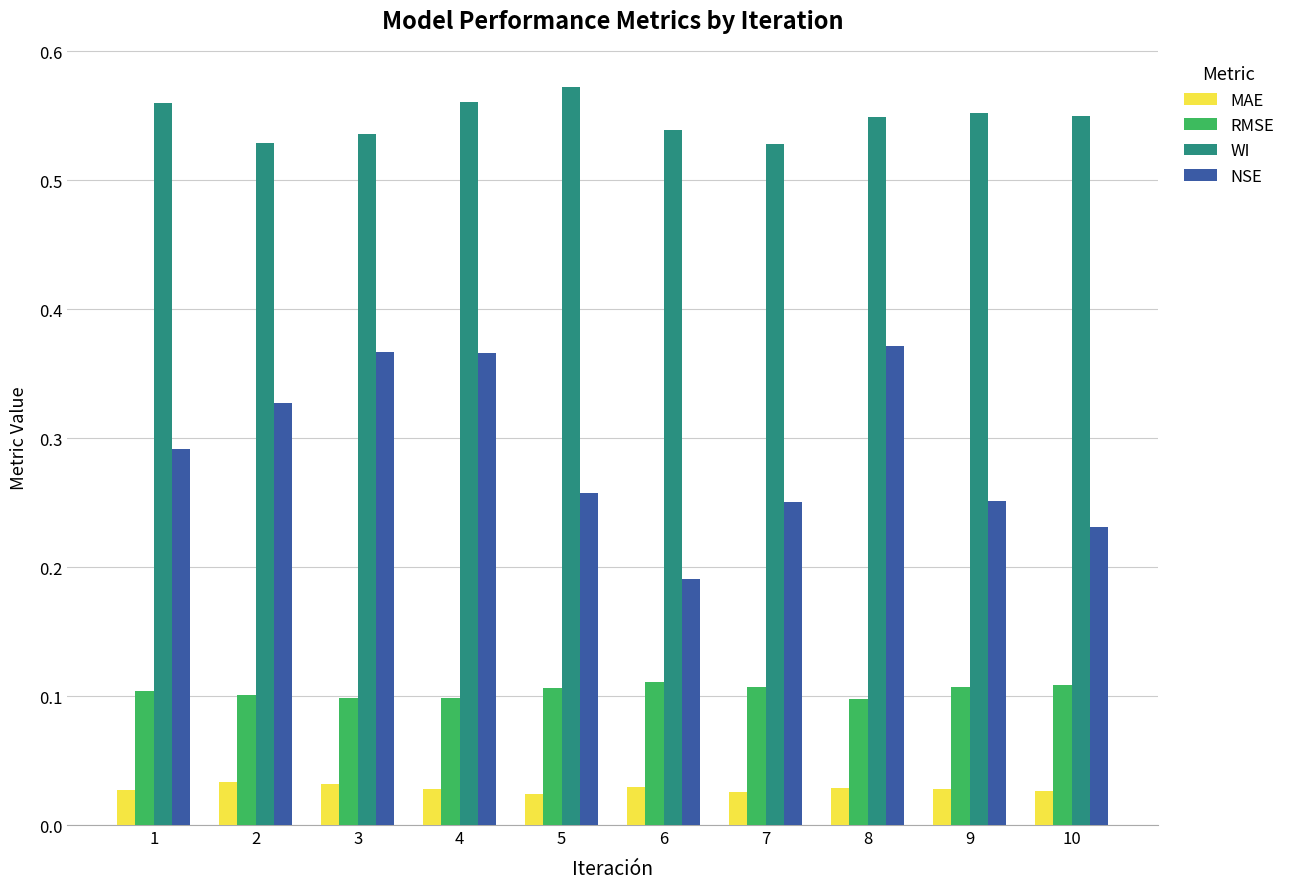

What are all the series names shown in the legend?

MAE, RMSE, WI, NSE